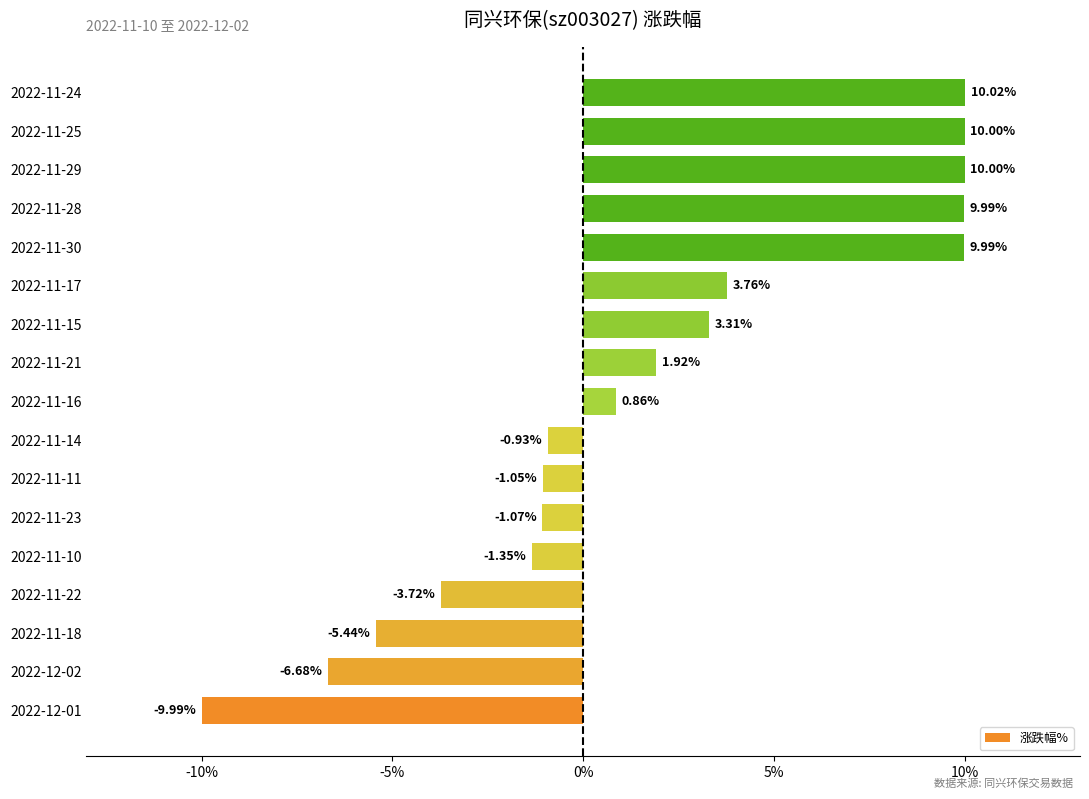

What is the change in value from 2022-11-14 to 2022-11-17?

+4.7